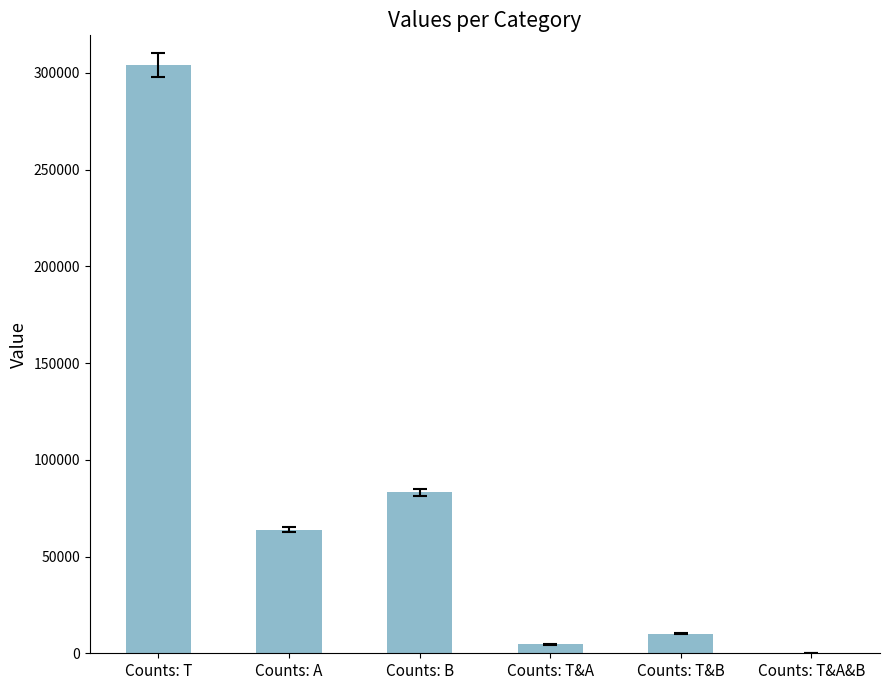

Reading left to right, transcribe all the data shown in this chart.

304152	63914	83145	4601	10179	5